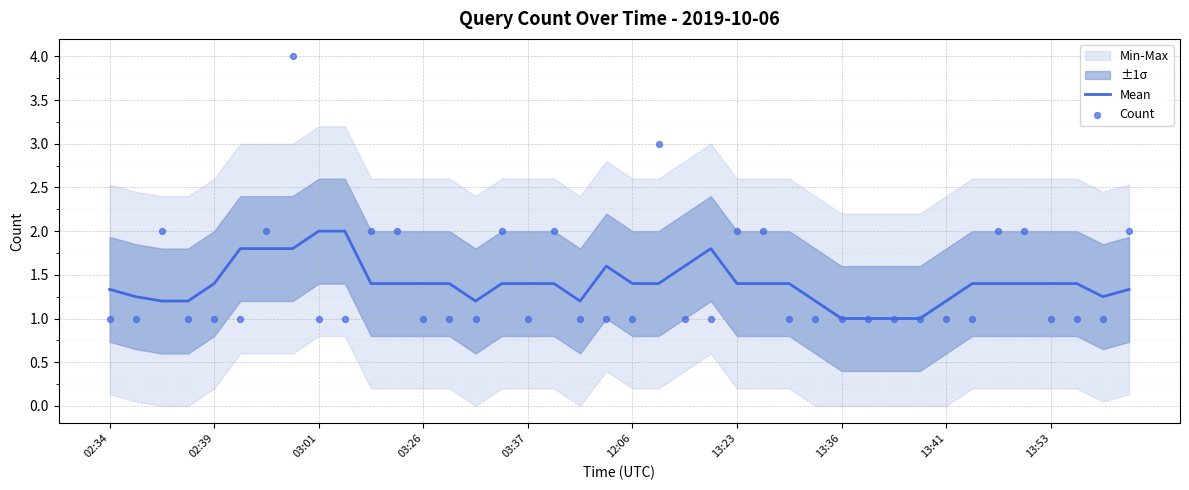

Which series has the largest total across all categories?

Count